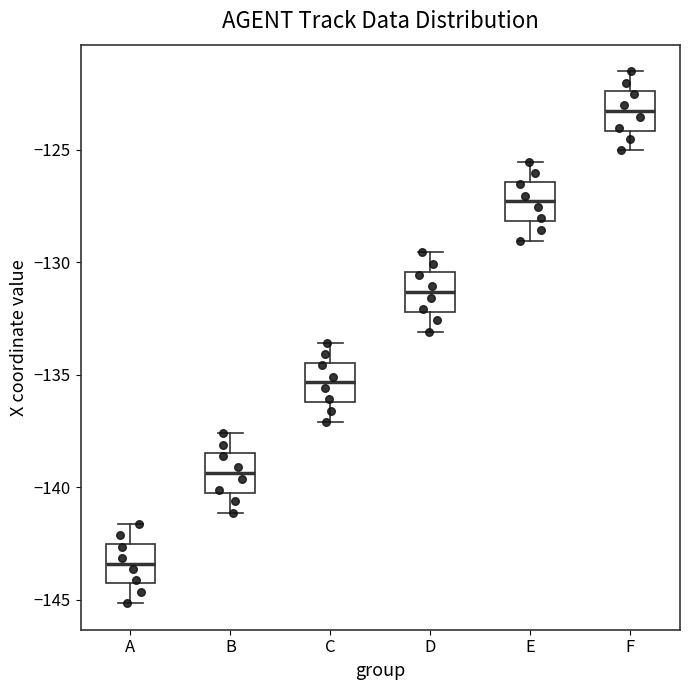

Reading left to right, transcribe this box plot: for each box, give where its median line is, the range the box spans, and where its two whiskers end, as read against the y-axis. The values are not printed on the chart, so give them approximately, as read against the axis.

A: median -143.5, box -144.5 to -142.5, whiskers -145.0 to -141.5
B: median -139.5, box -140.0 to -138.5, whiskers -141.0 to -137.5
C: median -135.5, box -136.0 to -134.5, whiskers -137.0 to -133.5
D: median -131.5, box -132.0 to -130.5, whiskers -133.0 to -129.5
E: median -127.5, box -128.0 to -126.5, whiskers -129.0 to -125.5
F: median -123.5, box -124.0 to -122.5, whiskers -125.0 to -121.5